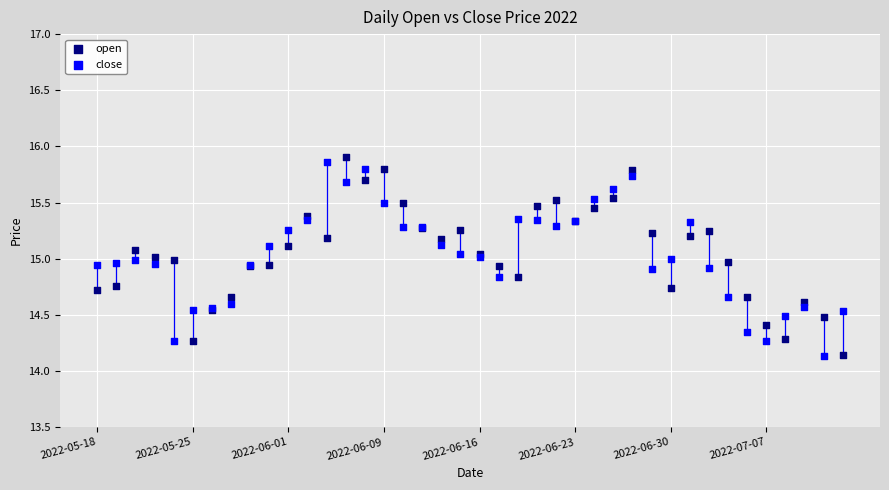

Which series has the largest Y range (max minus min)?

open